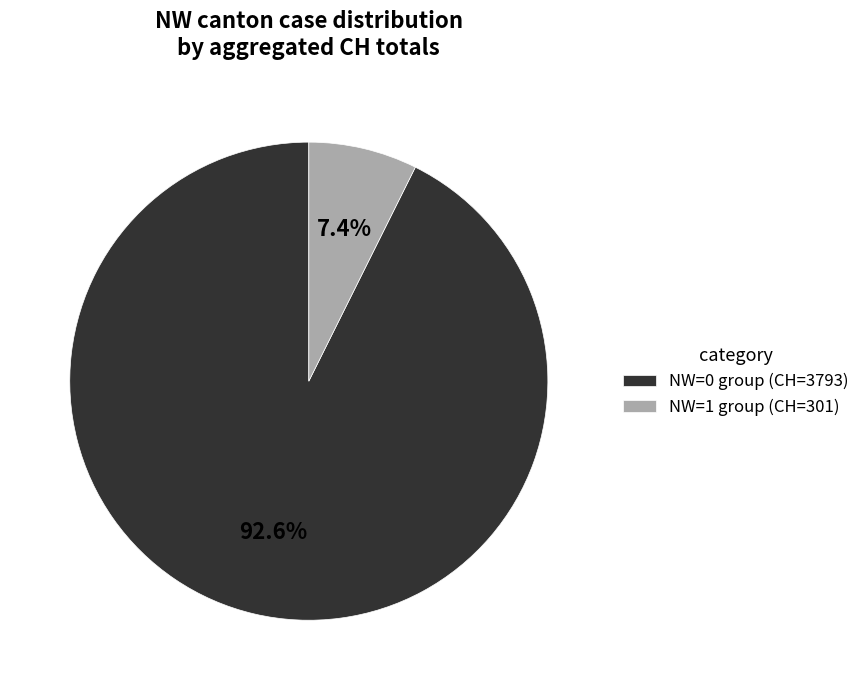

Does any single category account for the majority?

Yes